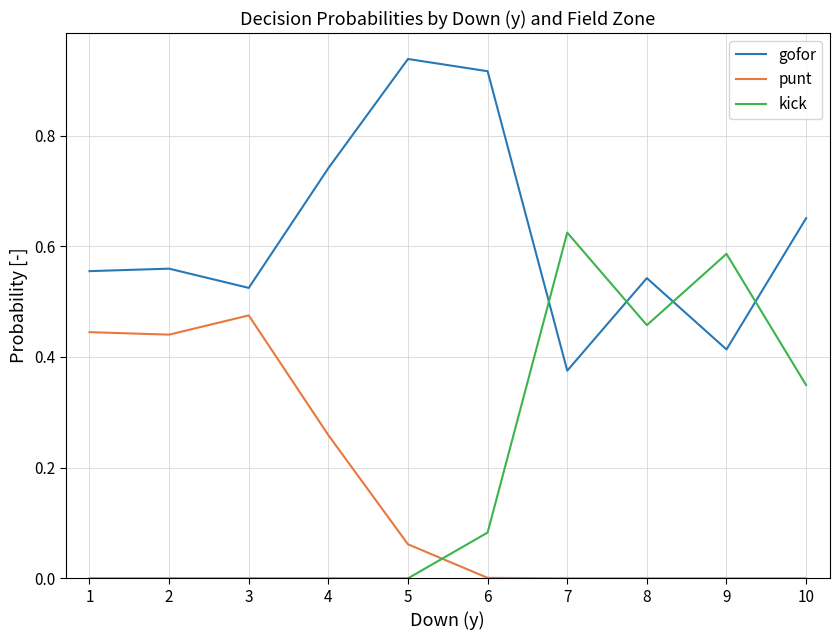

Which series changed the most between 1 and 9?

kick